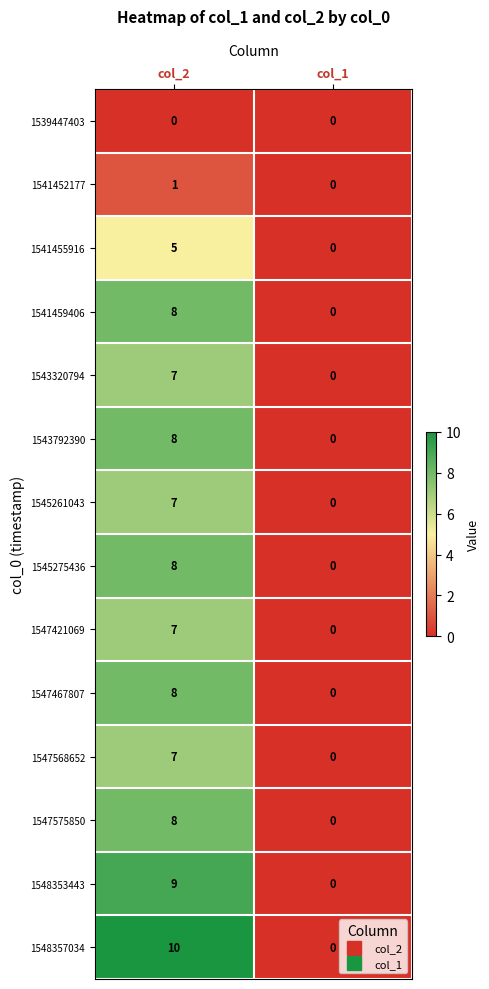

Which series has the largest total across all categories?

1548357034